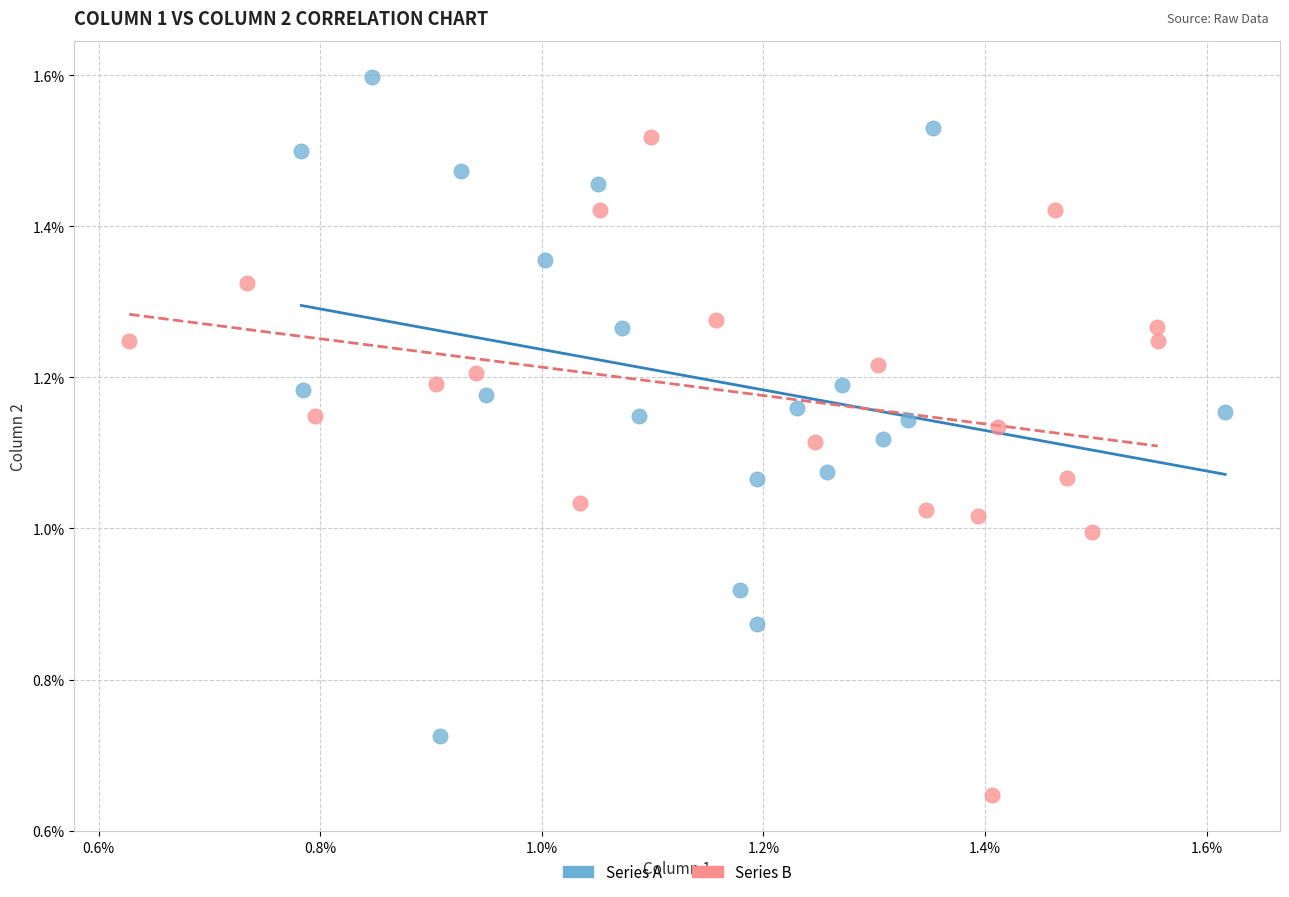

What are all the series names shown in the legend?

Series A, Series B